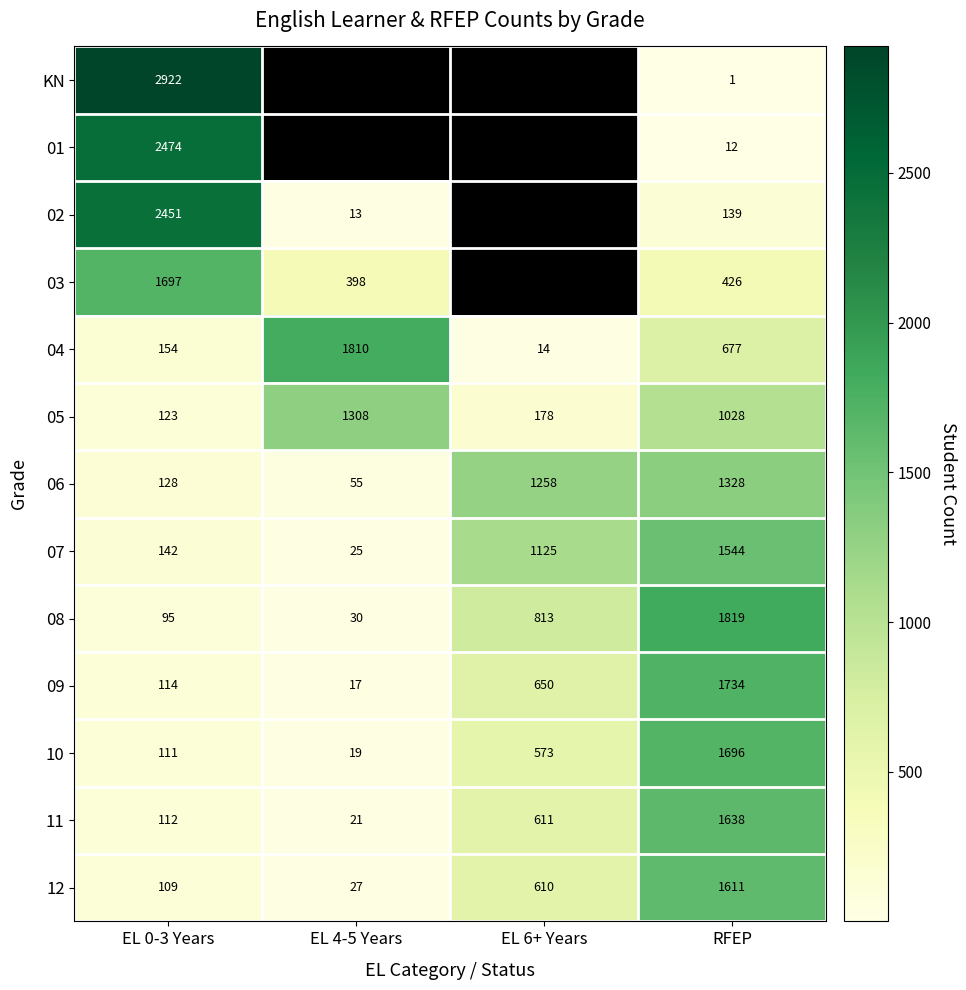

At how many categories does at least one series exceed 2352?

1